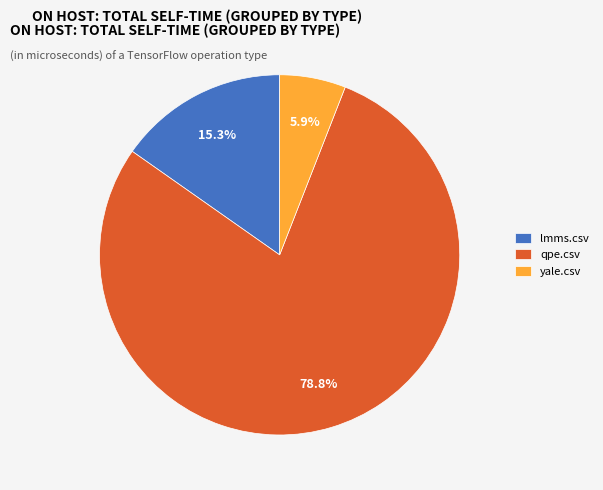

Which category accounts for the majority?

qpe.csv